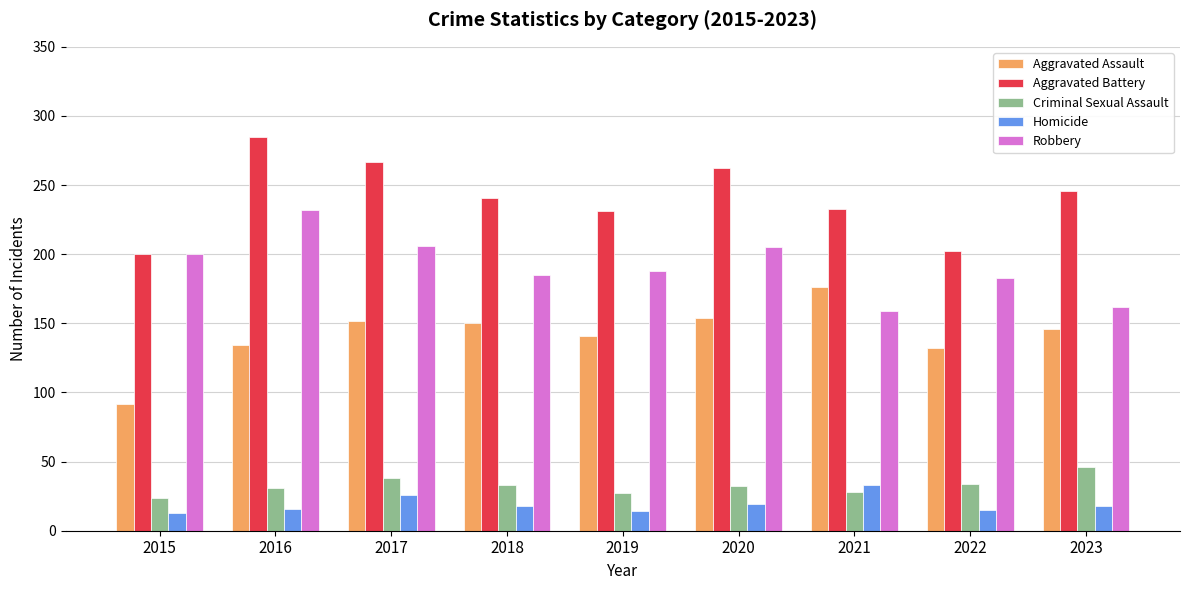

What is the minimum value shown in the chart?

13